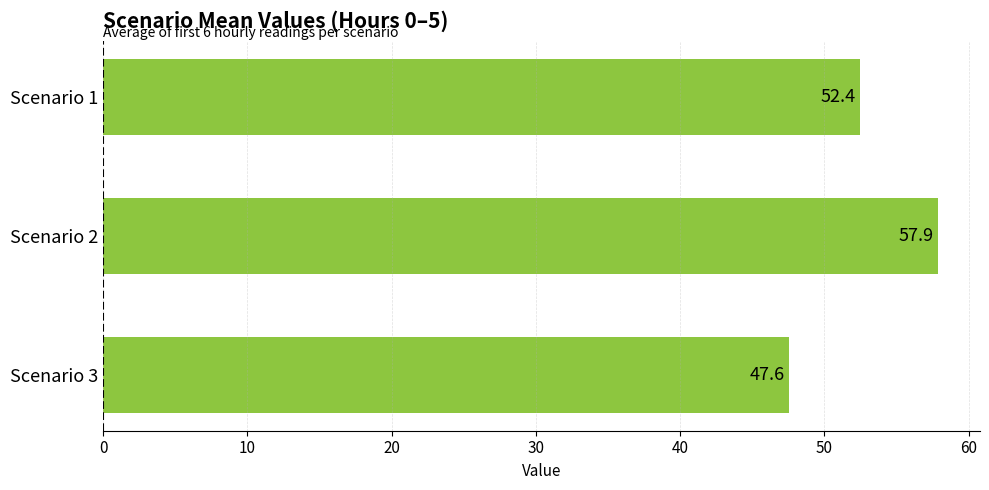

Reading top to bottom, what are all the values shown in this chart?

52.4	57.9	47.6